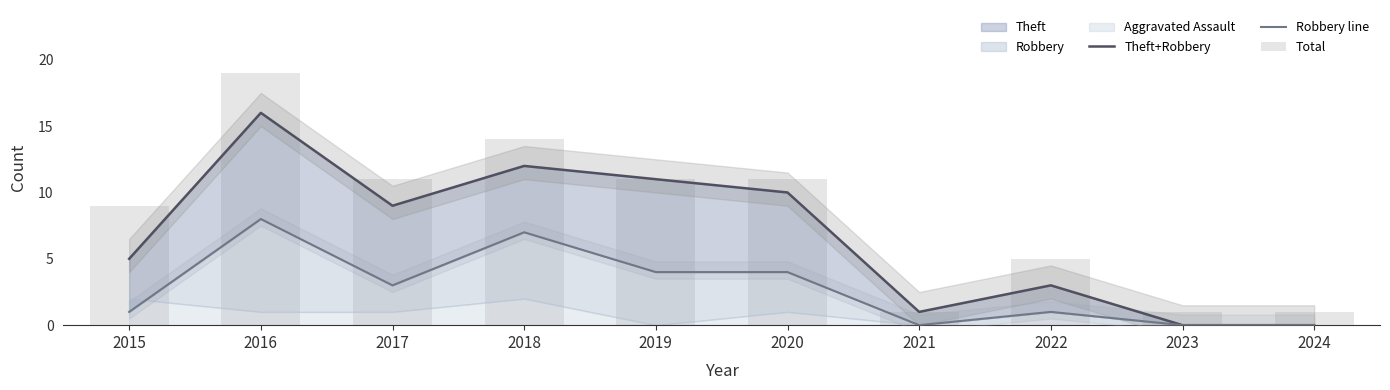

At which category does the chart reach its peak across all series?

2016